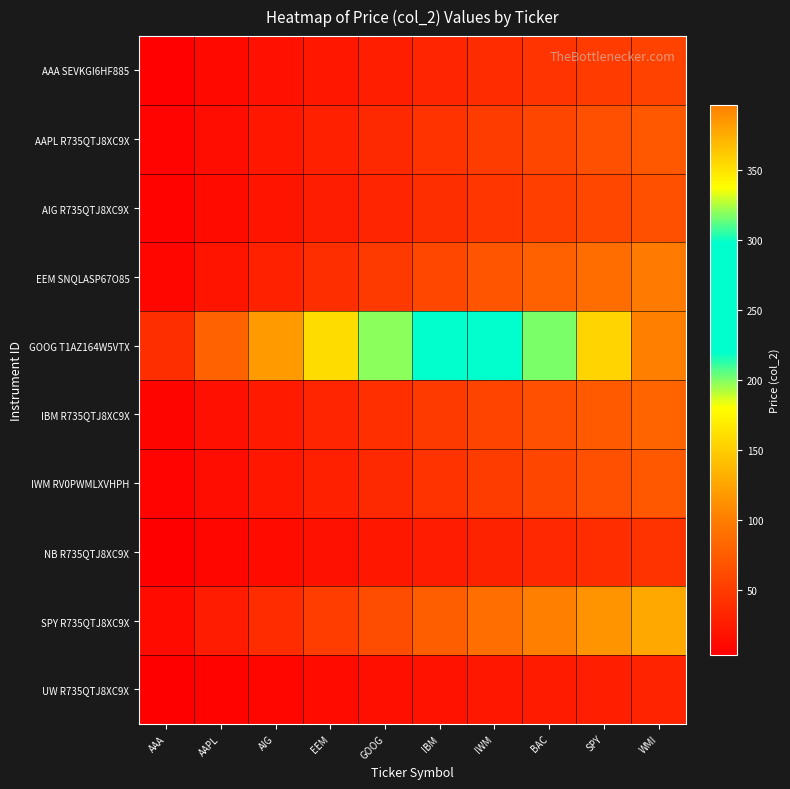

Between AAA and IWM, which series saw the biggest shift?

GOOG T1AZ164W5VTX